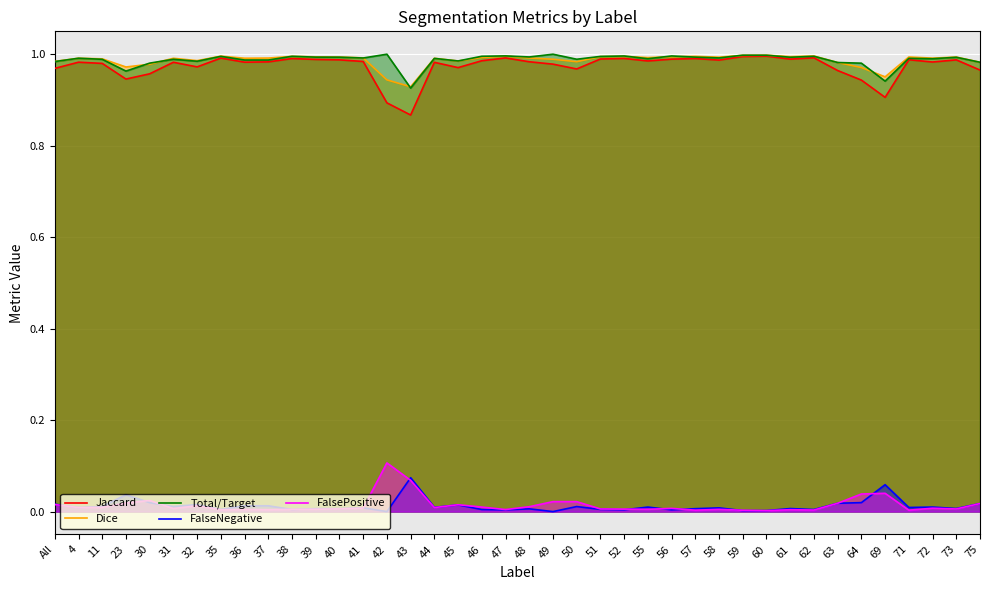

True or false: FalsePositive and Jaccard cross at least once.

False